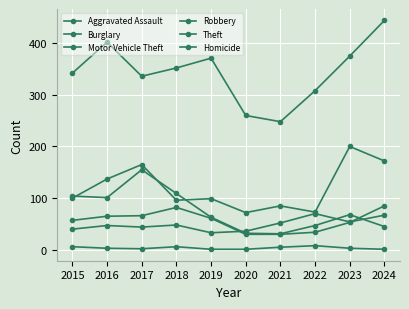

What is the sum of the Theft values at 2016 and 2022?

710